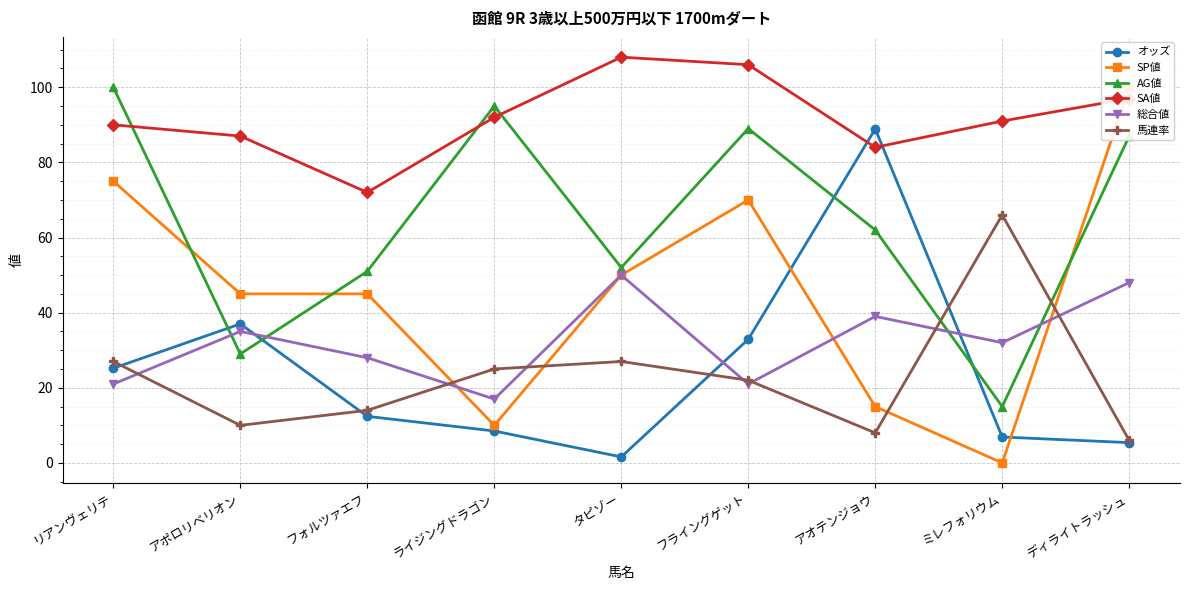

In AG値, how many points are lower than both neighbors (excluding endpoints)?

3